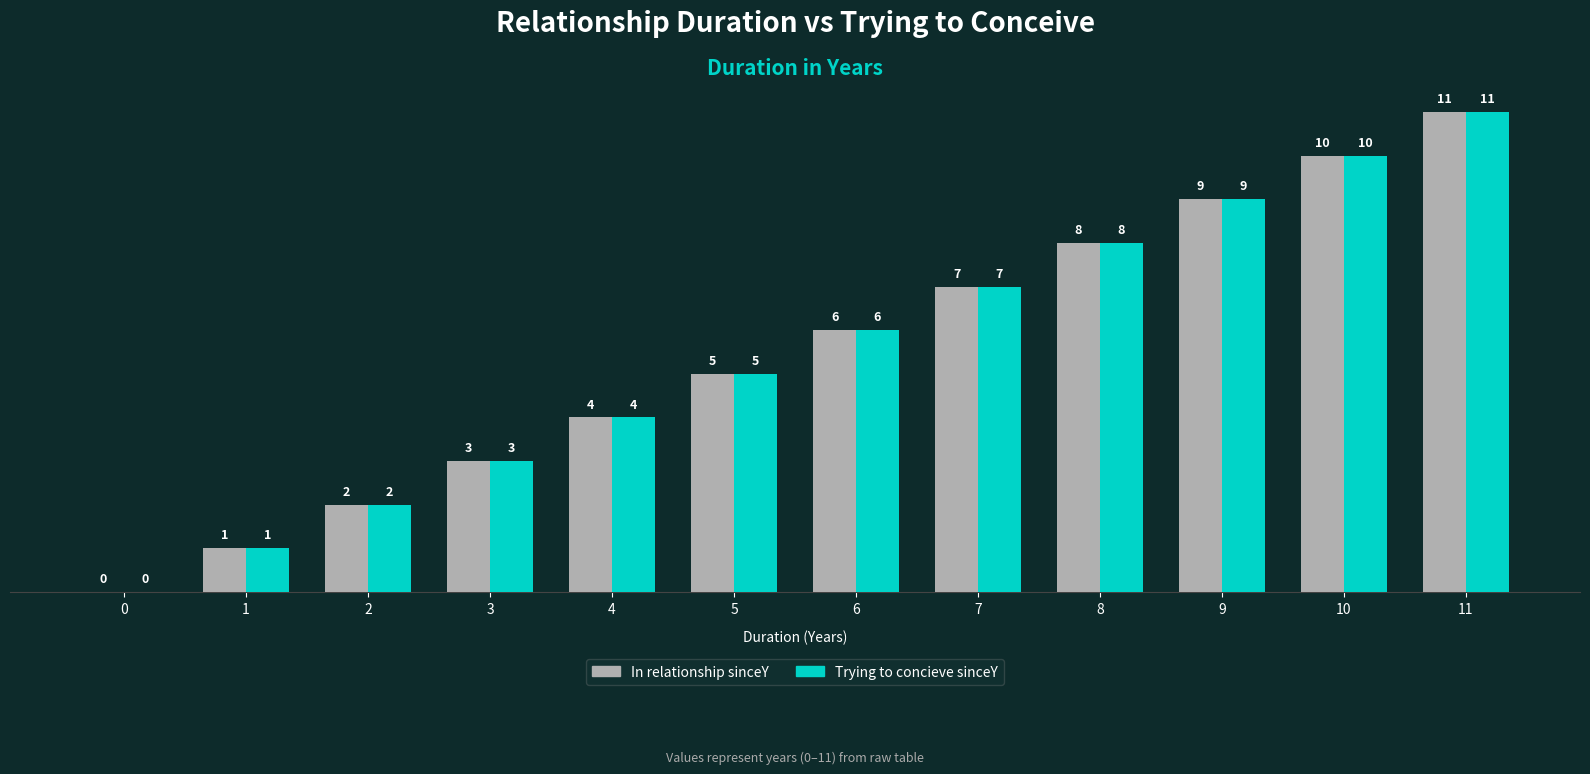

Reading left to right, what are all the values shown in this chart?

In relationship sinceY: 0	1	2	3	4	5	6	7	8	9	10	11
Trying to concieve sinceY: 0	1	2	3	4	5	6	7	8	9	10	11